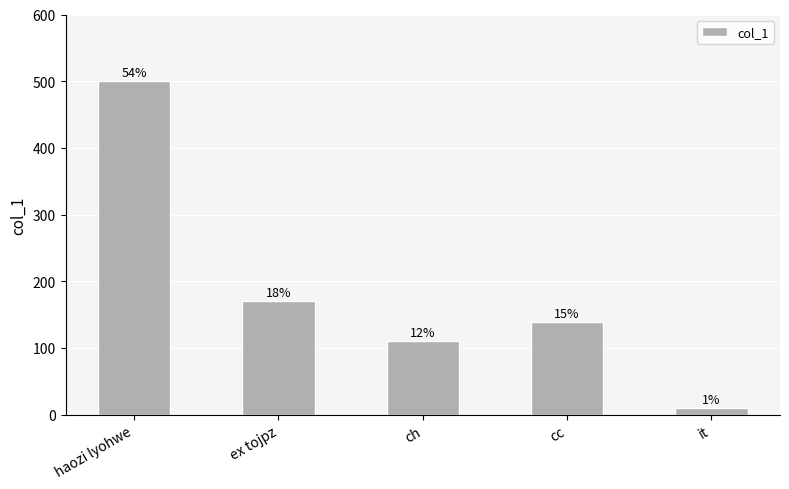

How many bars are there in total?

5